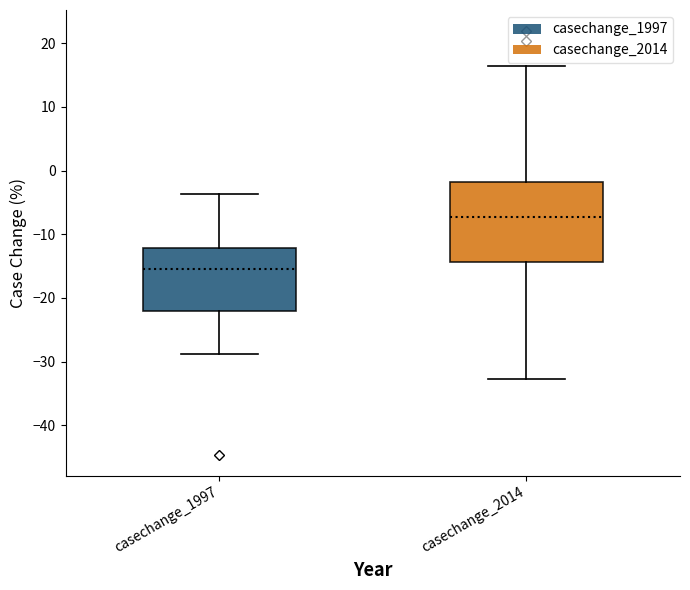

Which box has the highest median line?

casechange_2014